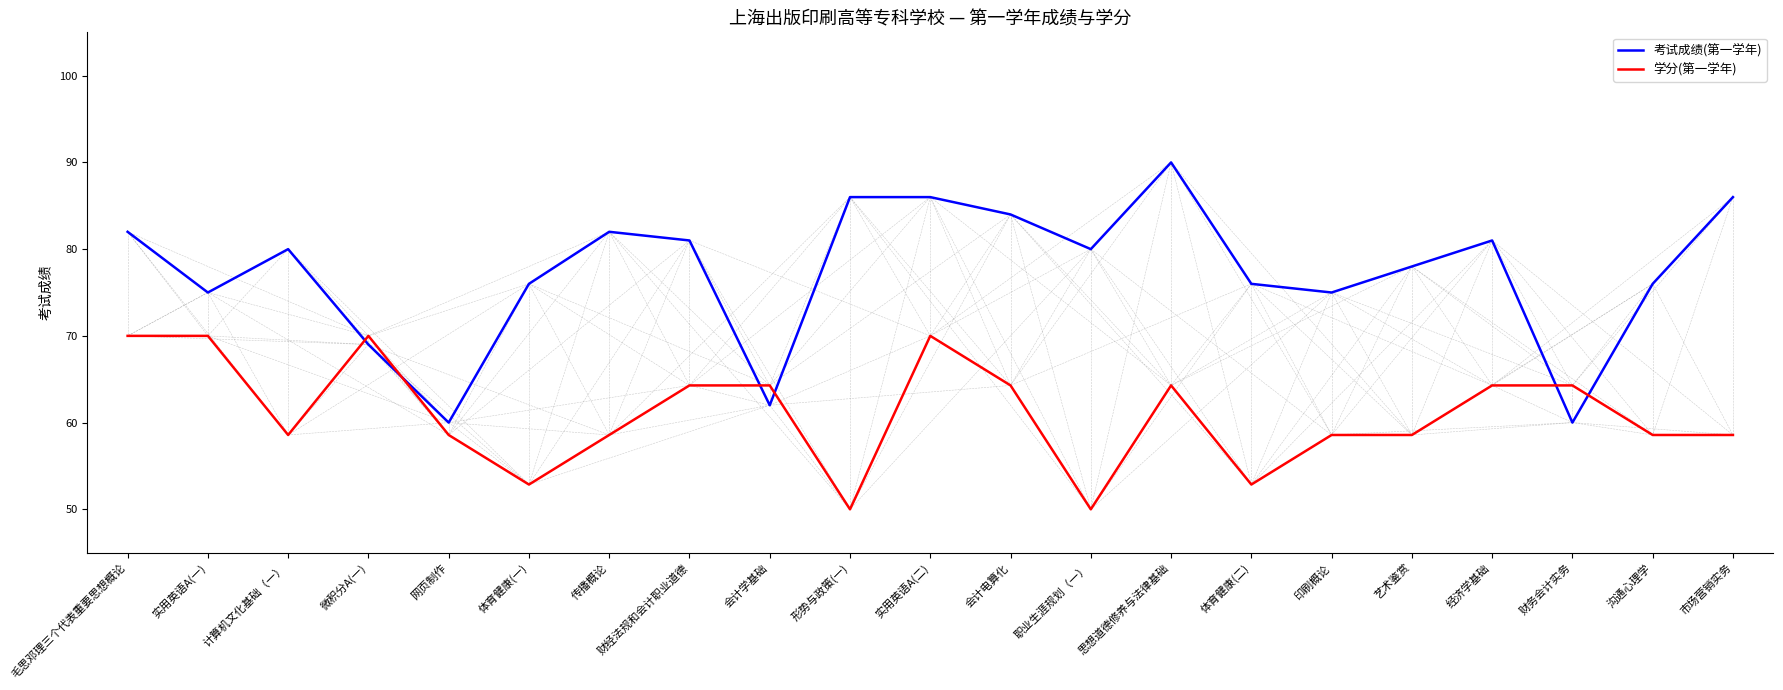

The value of 考试成绩(第一学年) at 实用英语A(一) is 16.7. True or false?

False